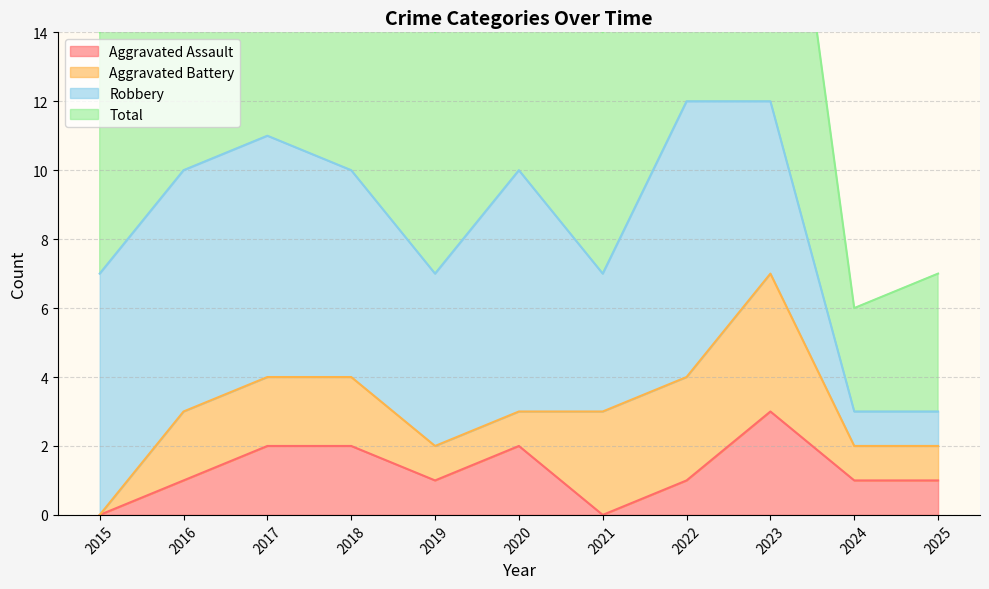

In Total, how many points are higher than both neighbors (excluding endpoints)?

2